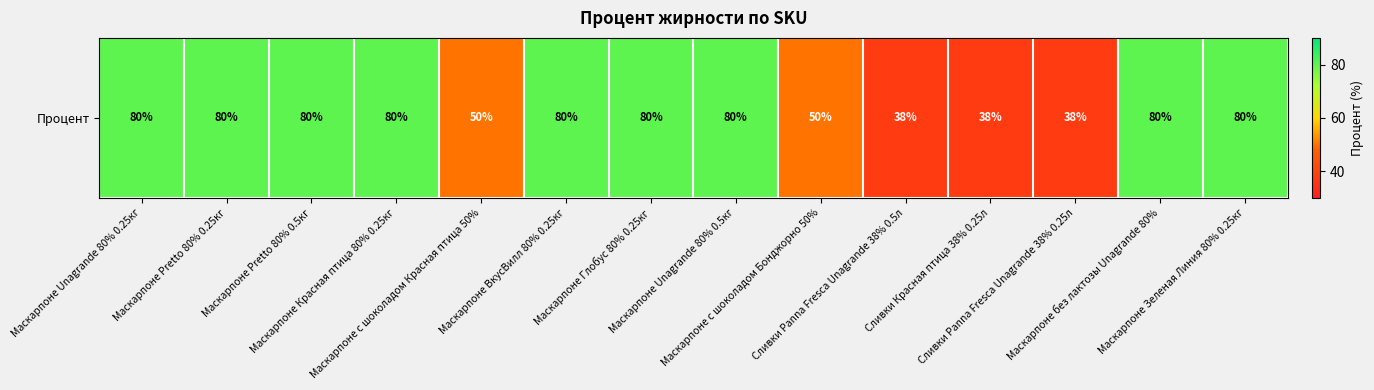

What is the average value?

67